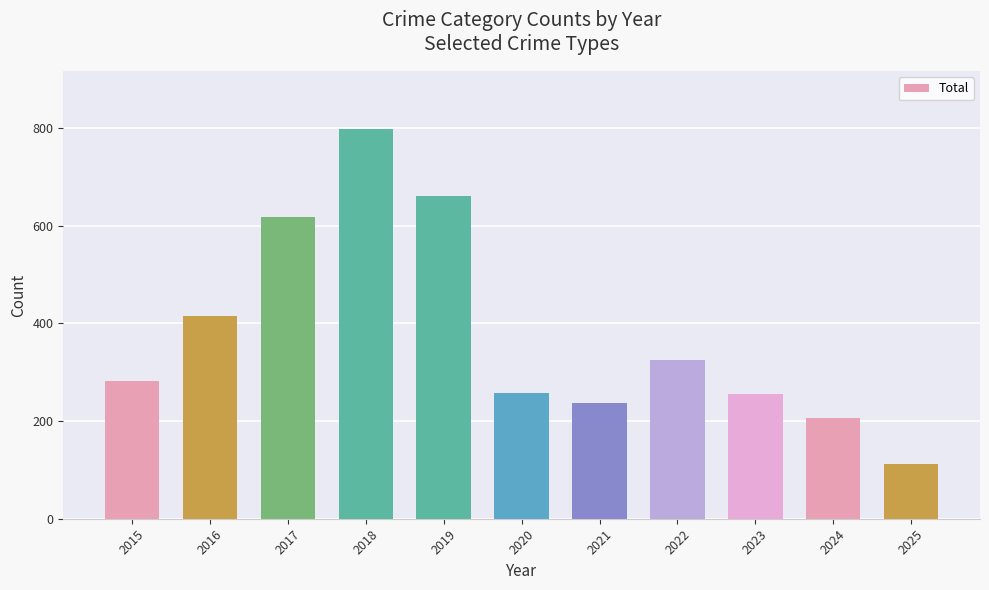

True or false: the data shows 525 at 2018.

False